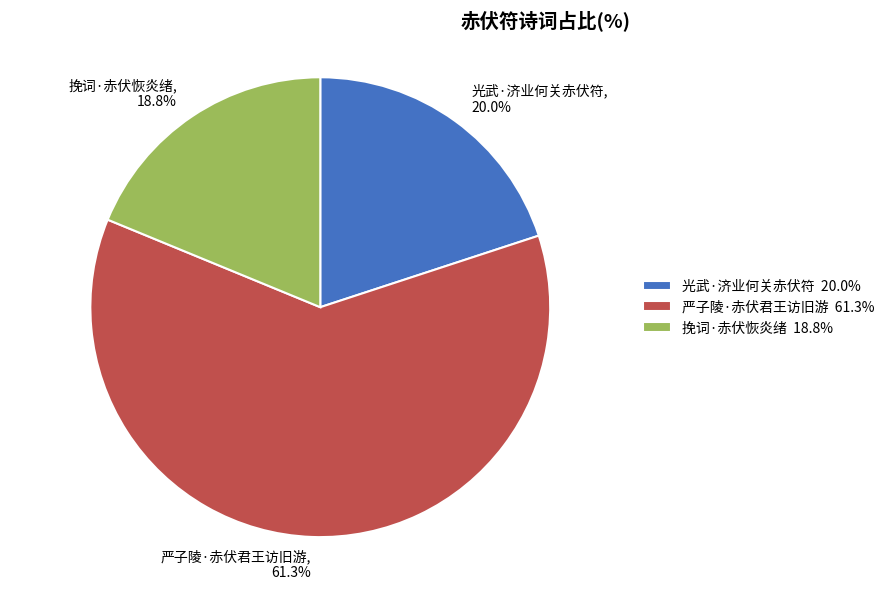

Which category has the biggest portion of the pie?

严子陵·赤伏君王访旧游